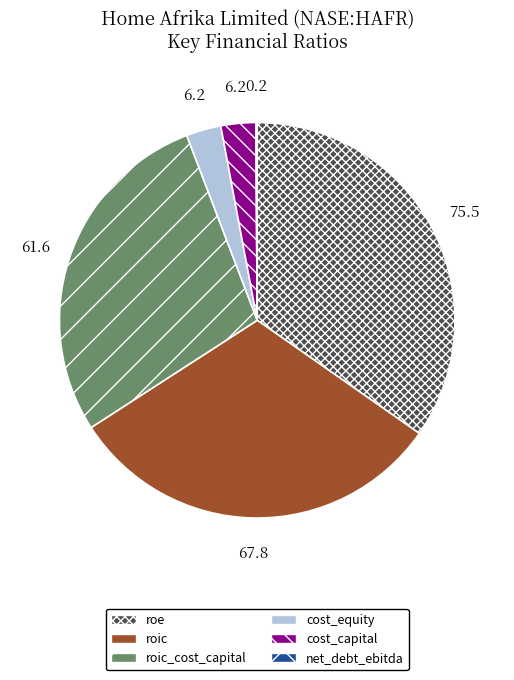

Do cost_equity and roic together represent more than half of the pie?

No